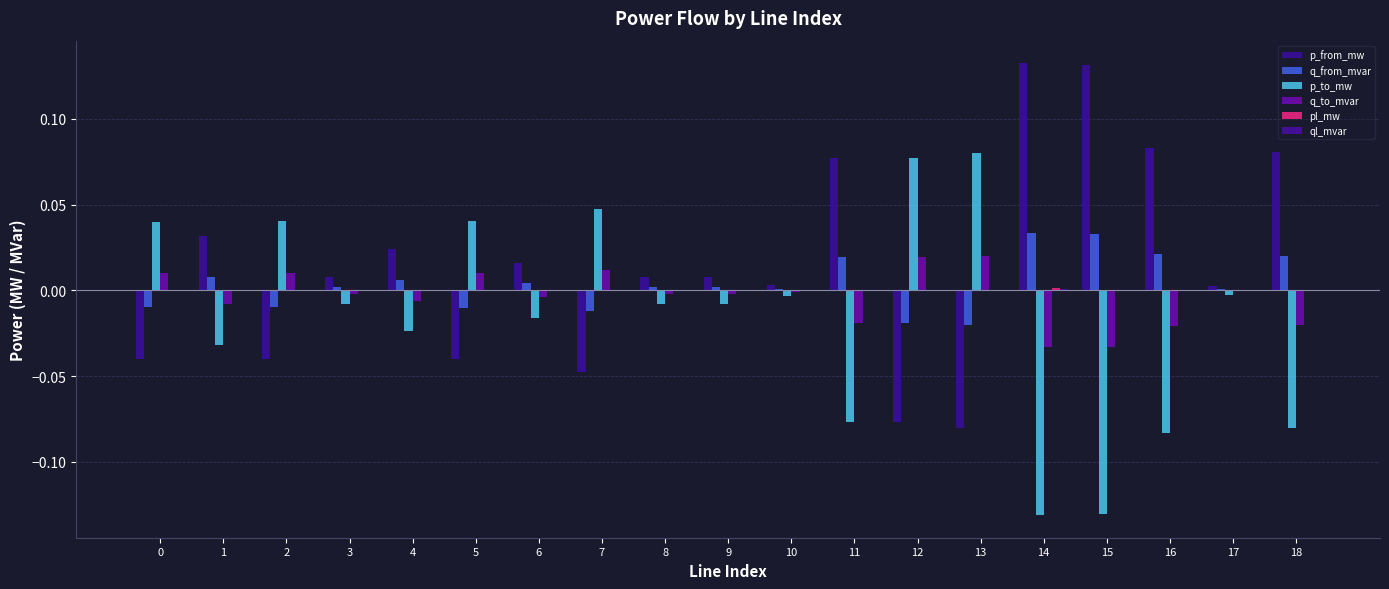

Is it true that q_from_mvar equals 0.0 at 16?

False